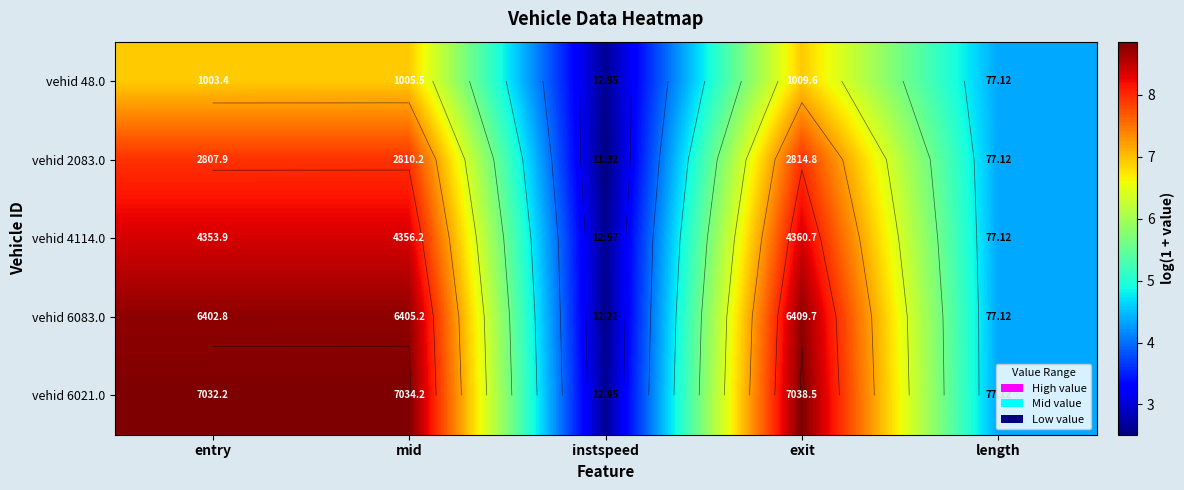

How many values in the vehid 4114.0 series exceed 8?

3